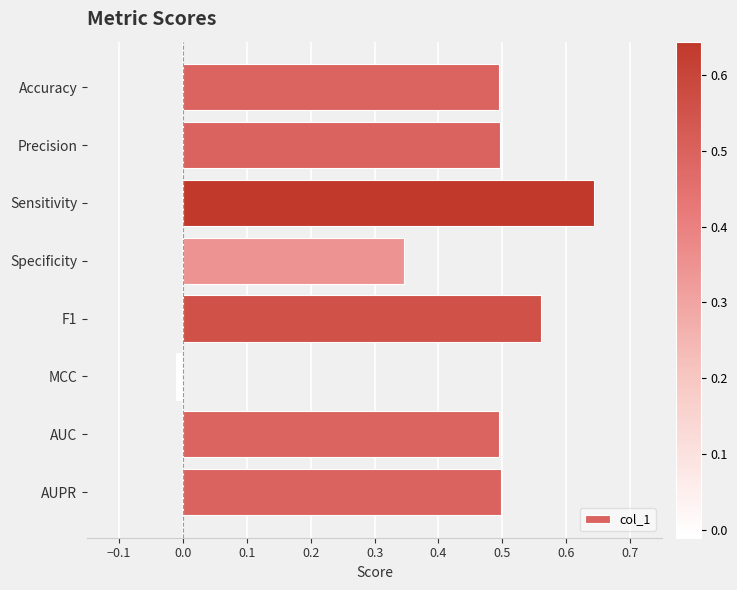

Where is the data nearest to the value 0?

MCC